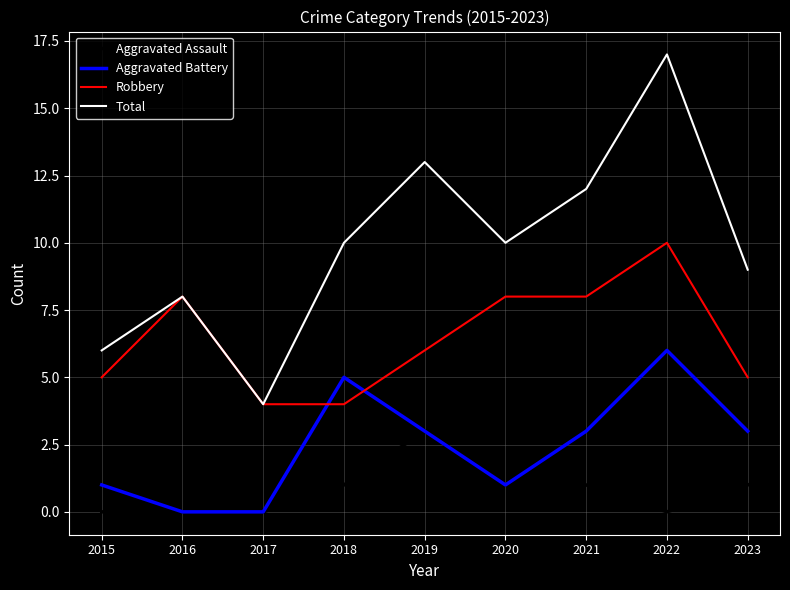

Does the chart display data point markers on the line(s)?

No